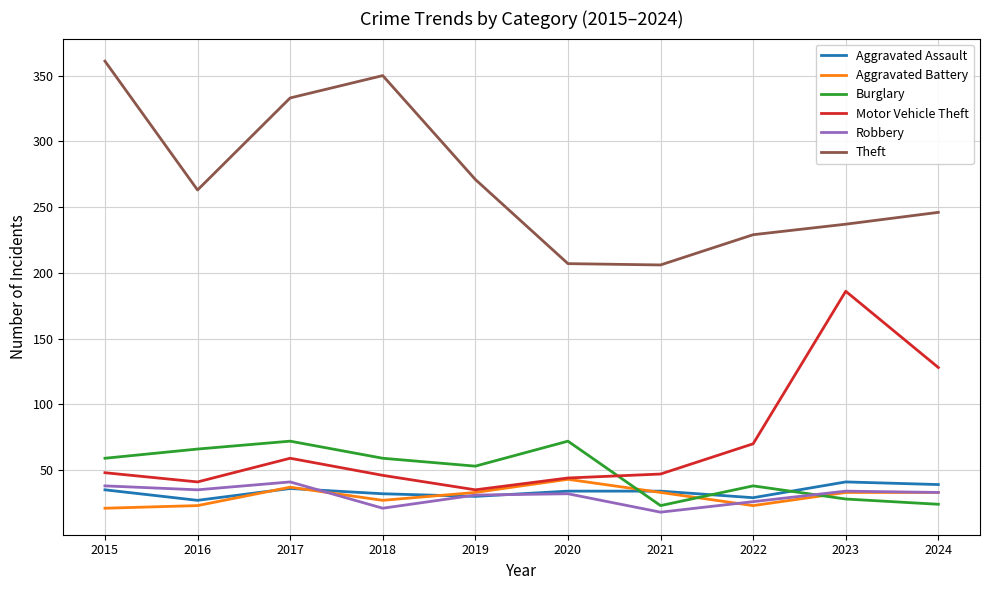

True or false: Motor Vehicle Theft has more than 1 points higher than both neighbors.

True